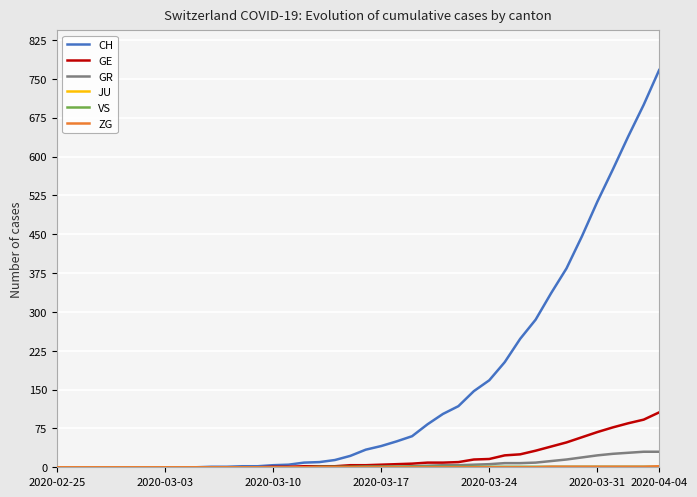

Which series has the largest total across all categories?

CH